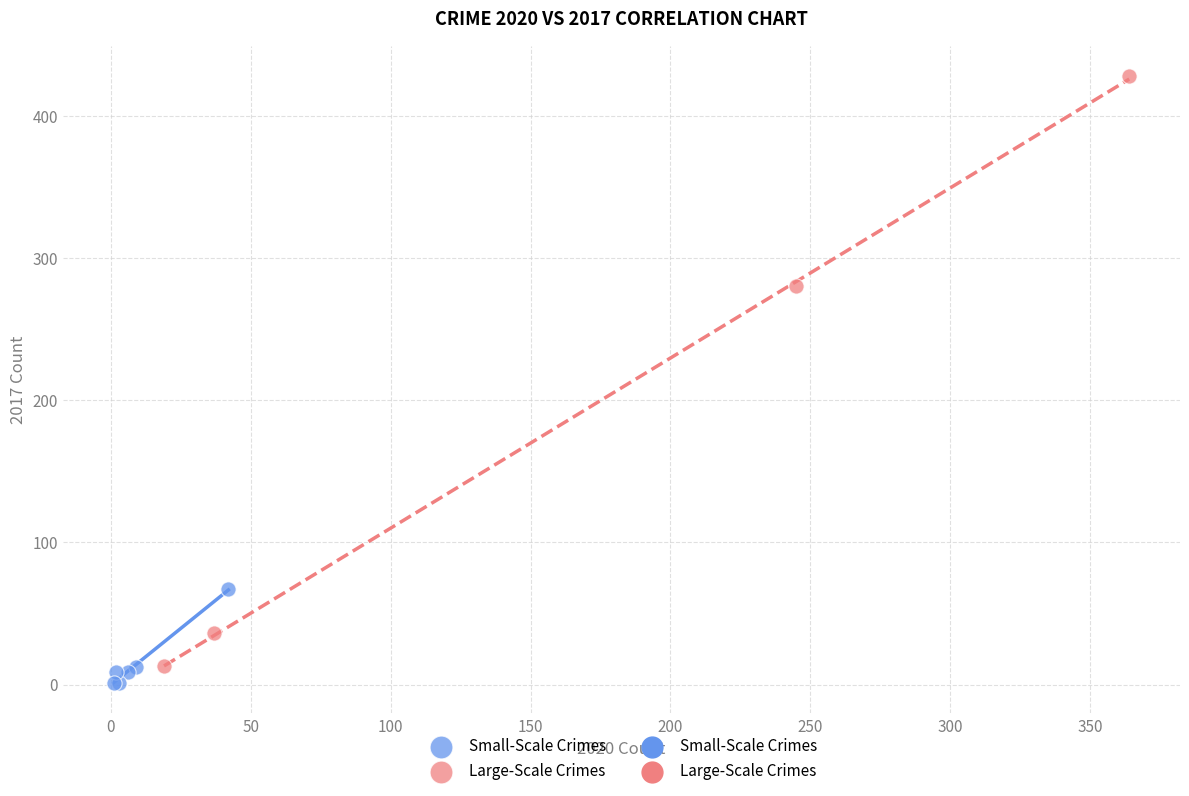

Which series contains the highest Y value?

Large-Scale Crimes